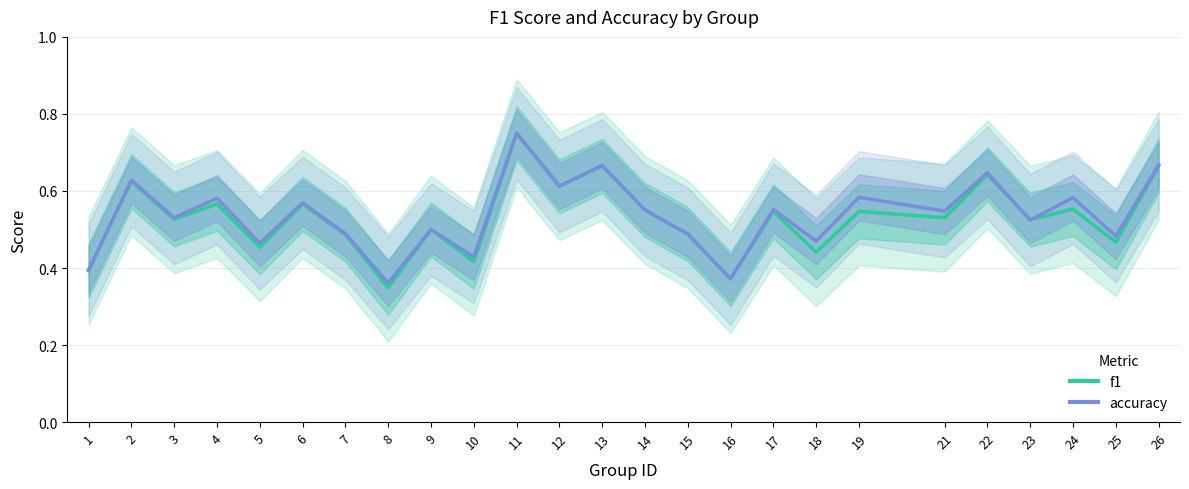

Reading right to left, list all the values displayed in this chart.

f1: 0.7	0.5	0.6	0.5	0.6	0.5	0.5	0.4	0.5	0.4	0.5	0.6	0.7	0.6	0.8	0.4	0.5	0.3	0.5	0.6	0.5	0.6	0.5	0.6	0.4
accuracy: 0.7	0.5	0.6	0.5	0.6	0.5	0.6	0.5	0.6	0.4	0.5	0.6	0.7	0.6	0.8	0.4	0.5	0.4	0.5	0.6	0.5	0.6	0.5	0.6	0.4